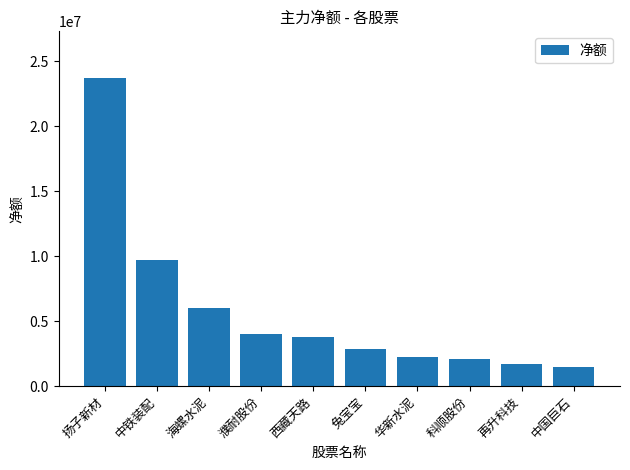

Which label corresponds to the largest value in the chart?

扬子新材